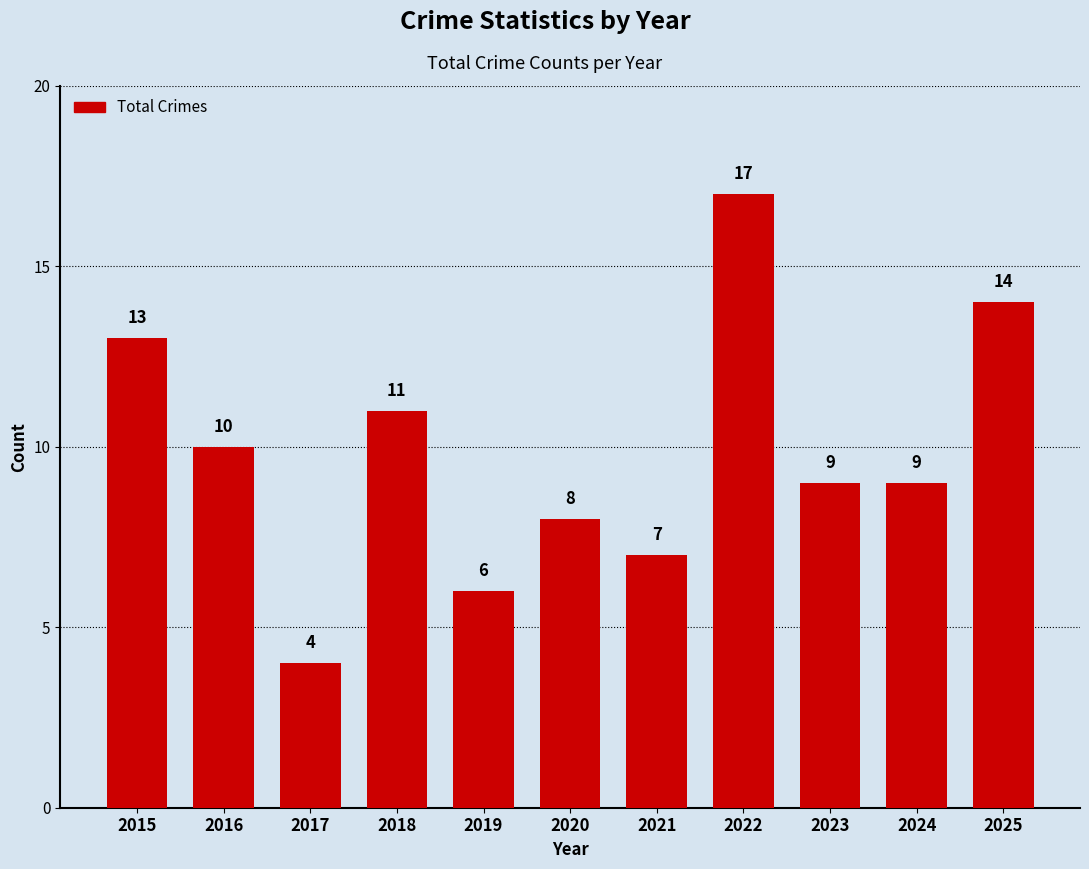

What is the sum of the values at 2023 and 2024?

18